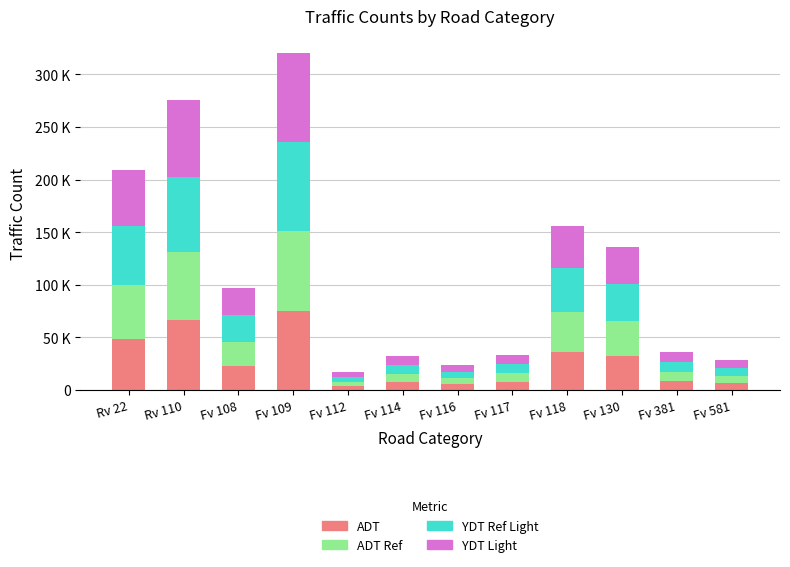

What are all the series names shown in the legend?

ADT, ADT Ref, YDT Ref Light, YDT Light